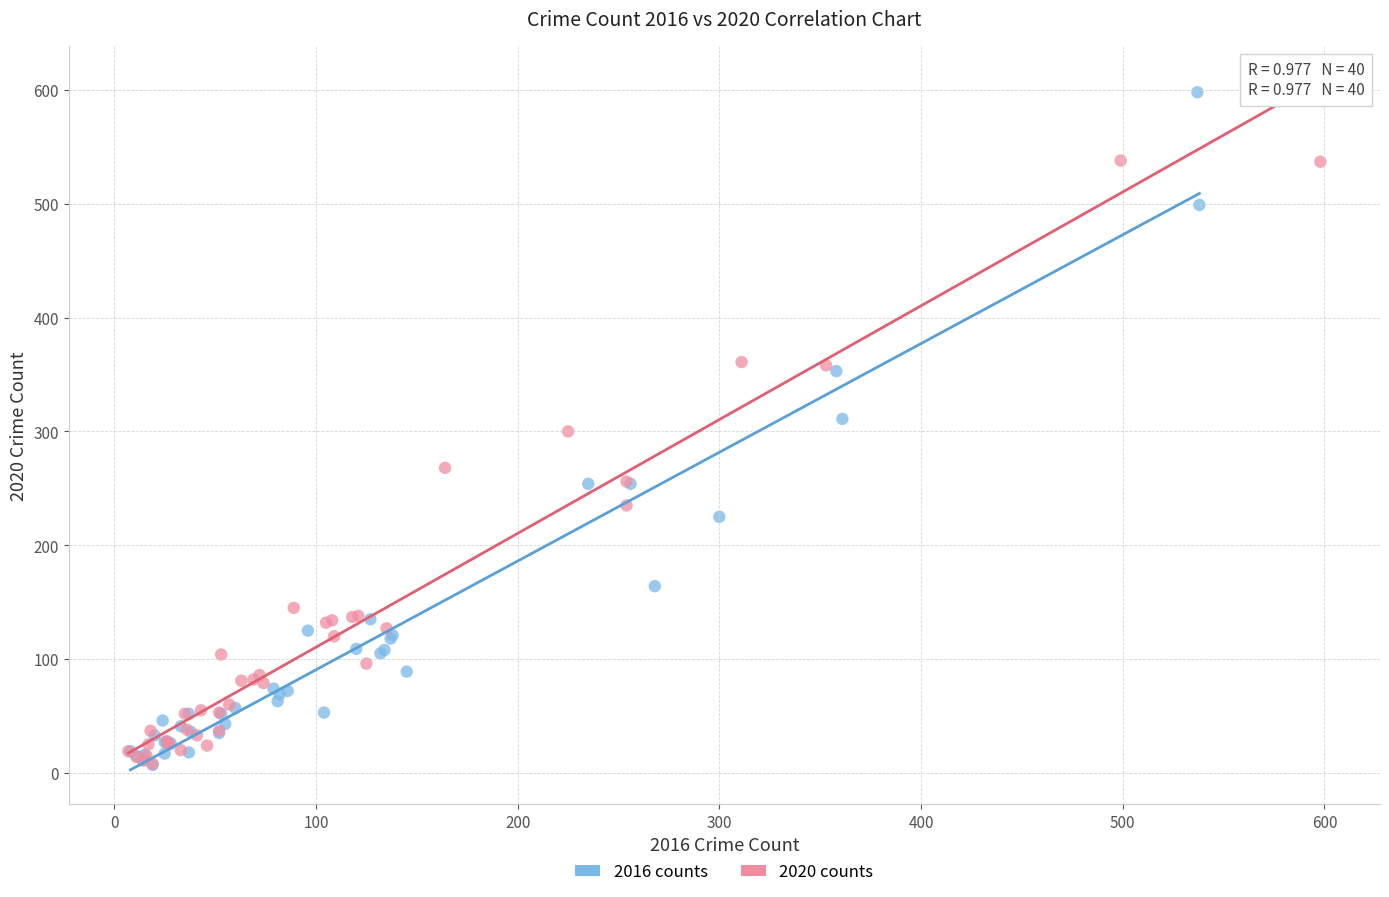

Which series has the widest spread of Y values?

2016 counts